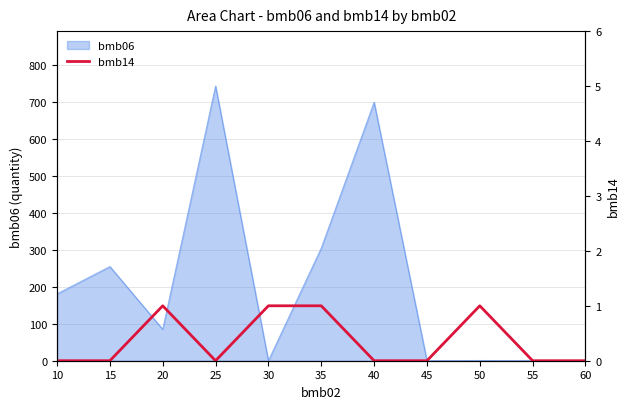

Is it true that bmb06 equals 54.1 at 20?

False